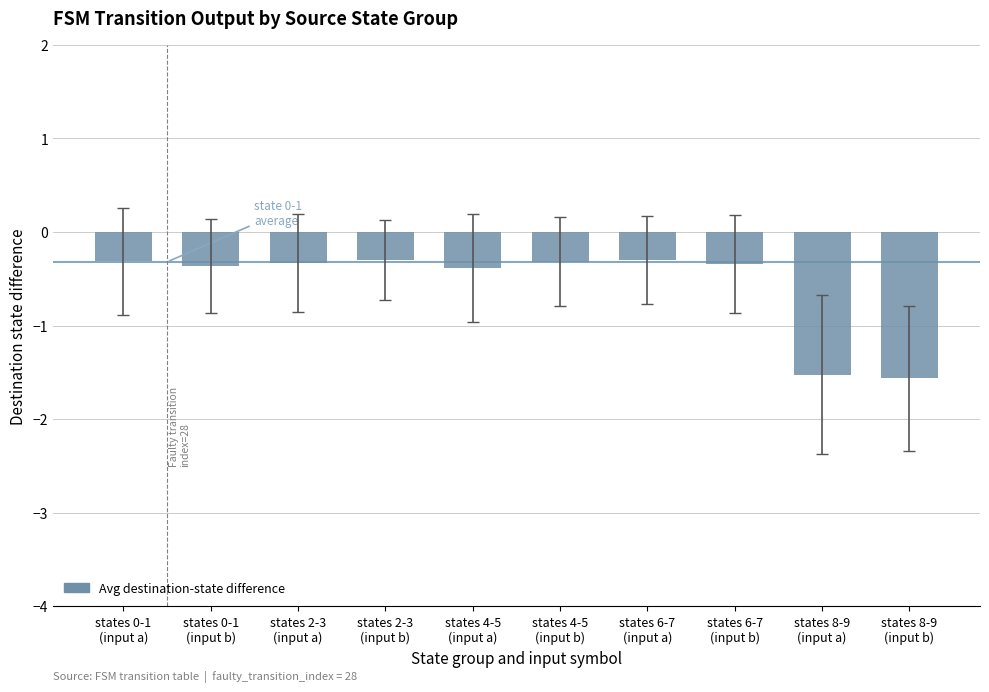

Are the bars grouped side by side (vs. stacked)?

No